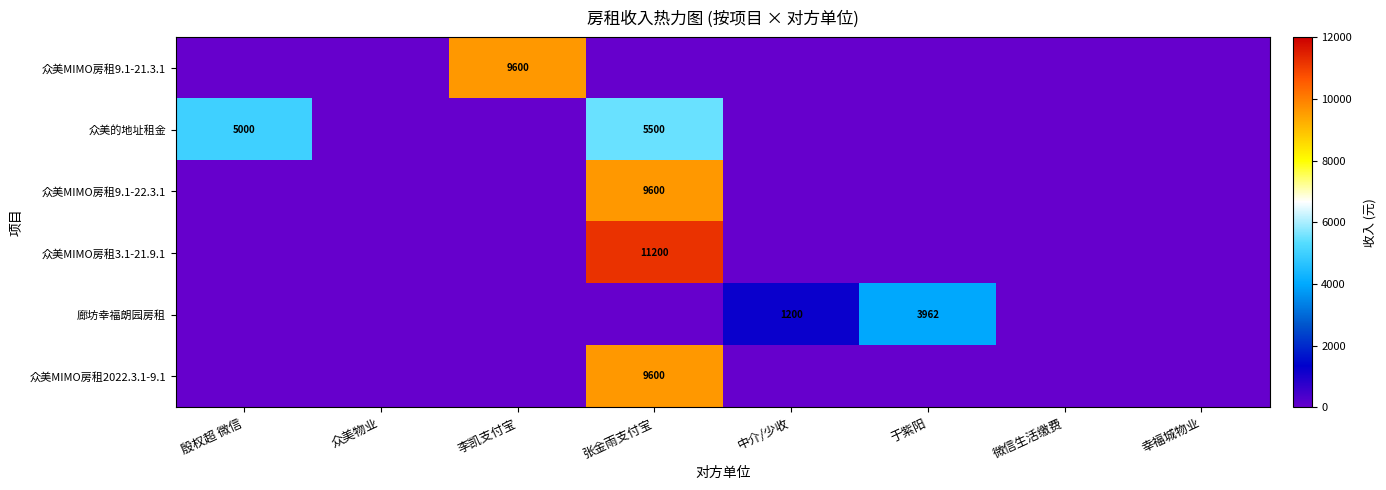

Rank the categories by 众美MIMO房租9.1-22.3.1 value from lowest to highest.

殷权超 微信, 众美物业, 李凯支付宝, 中介/少收, 于紫阳, 微信生活缴费, 幸福城物业, 张金雨支付宝